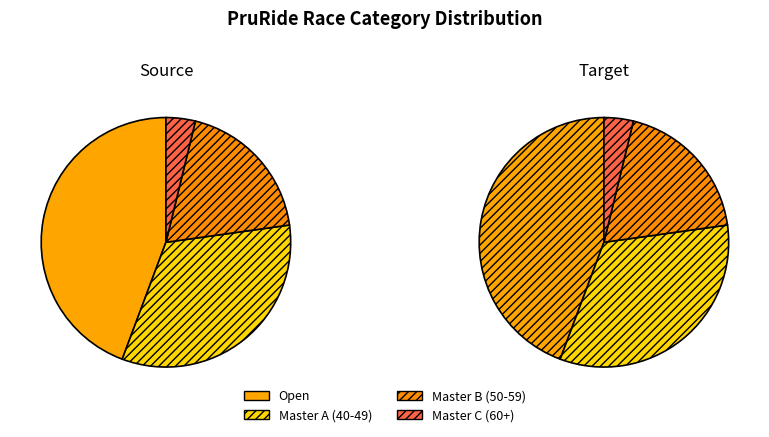

Combined, do Master C (60+) and Open account for over 50%?

No